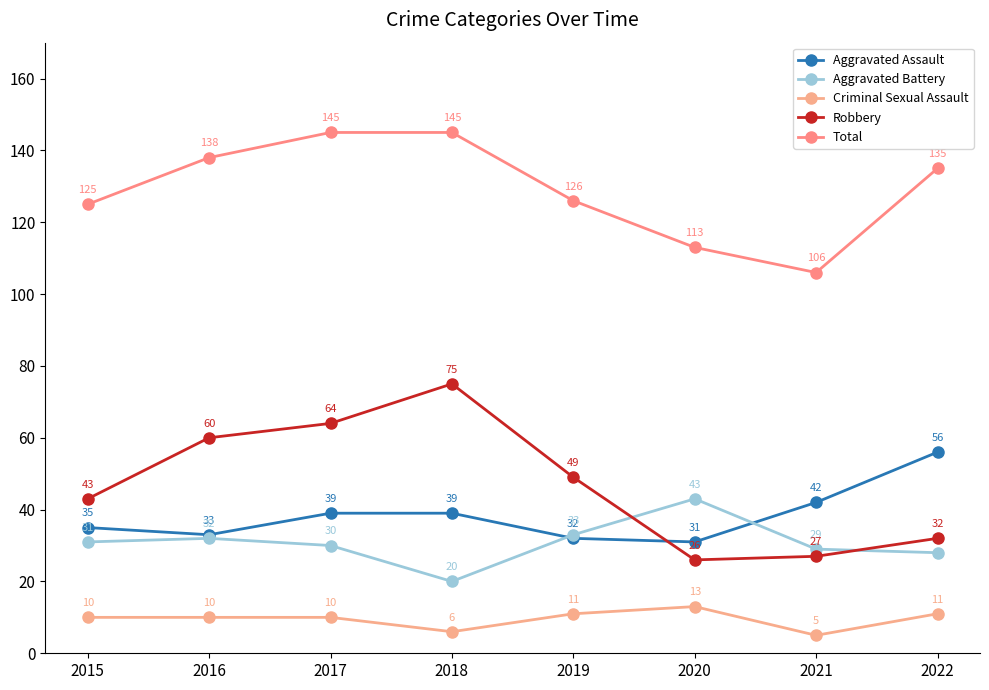

True or false: Aggravated Assault and Criminal Sexual Assault intersect in this chart.

False